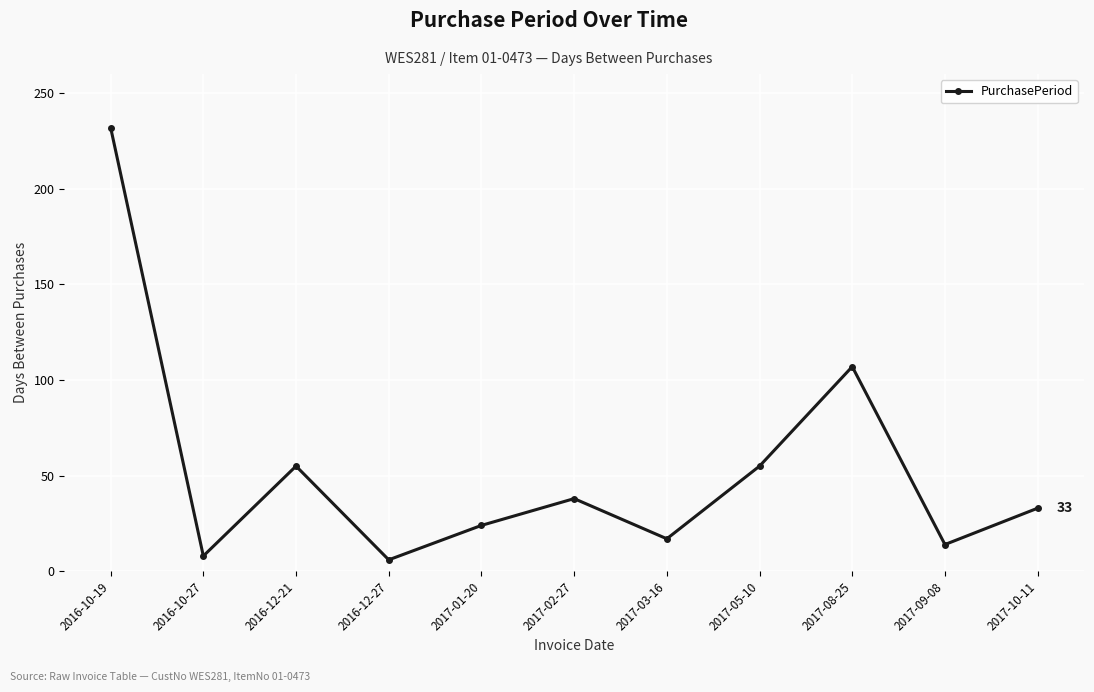

Where is the first local minimum?

2016-10-27